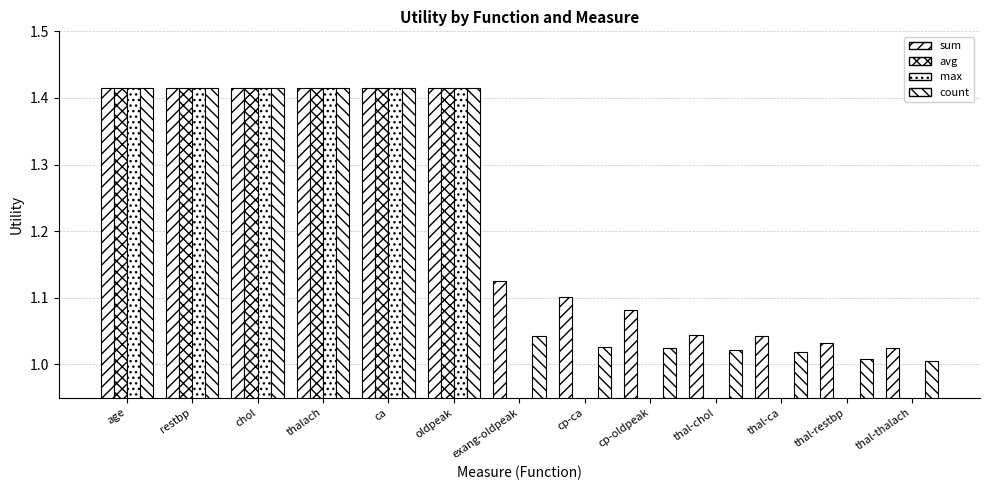

The value of max at thal-chol is 0.0. True or false?

True